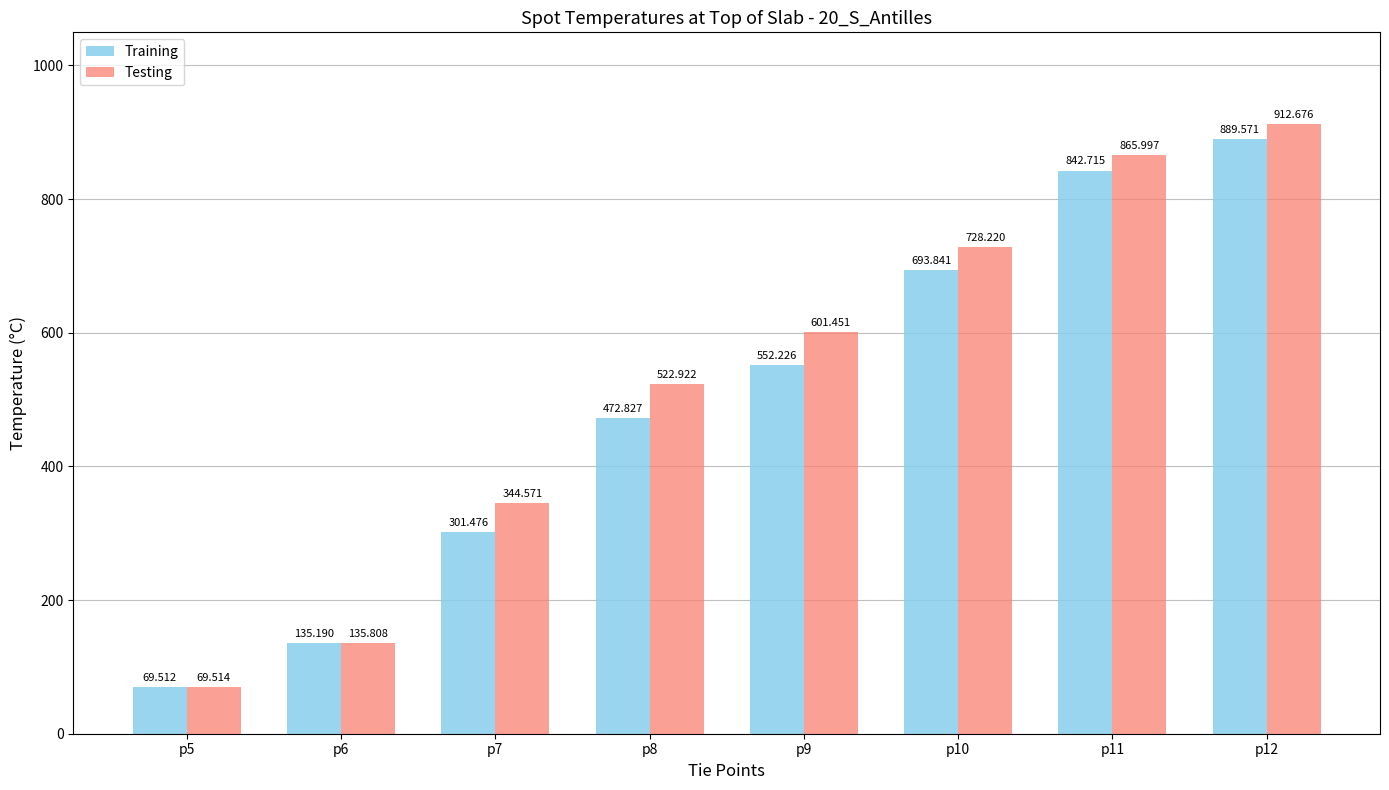

What is the highest value of the Training series?

889.6